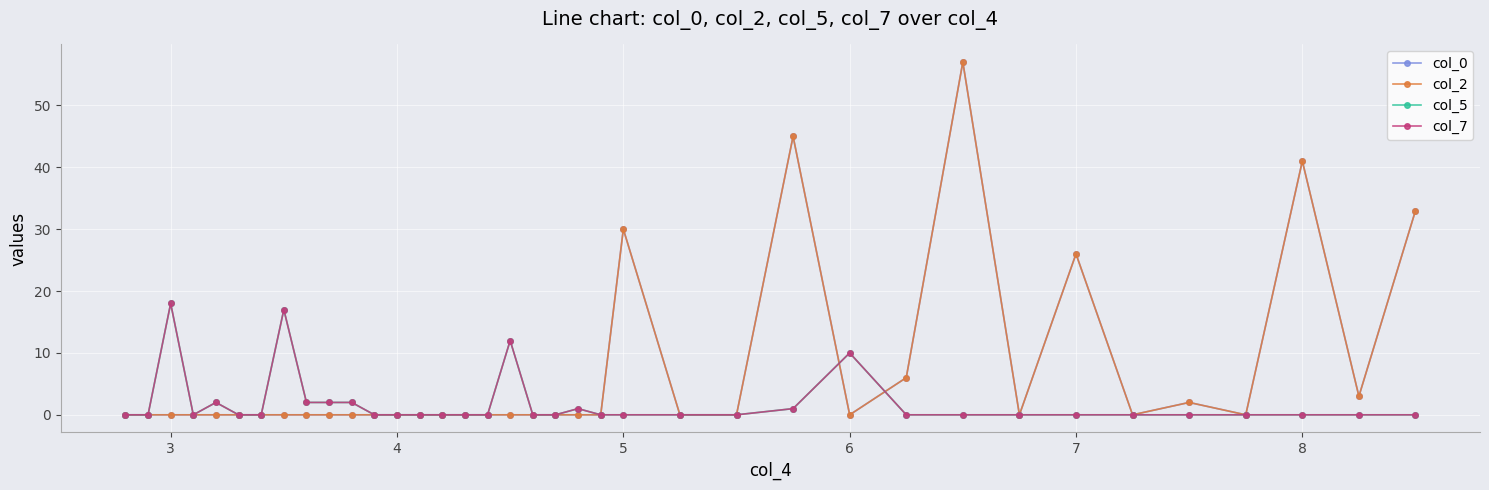

Is this an area chart (filled region under the line)?

No